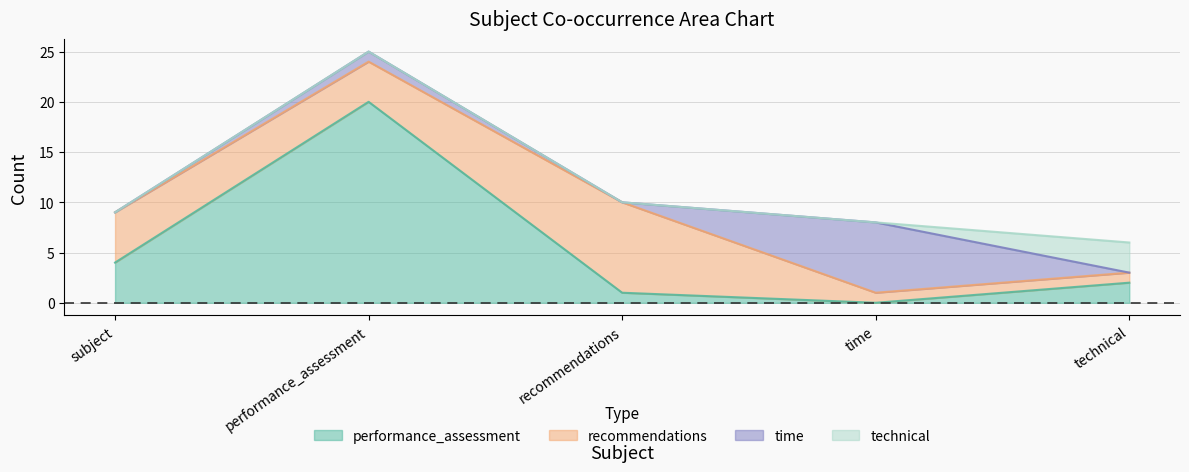

Where does the recommendations series first go above 4?

subject